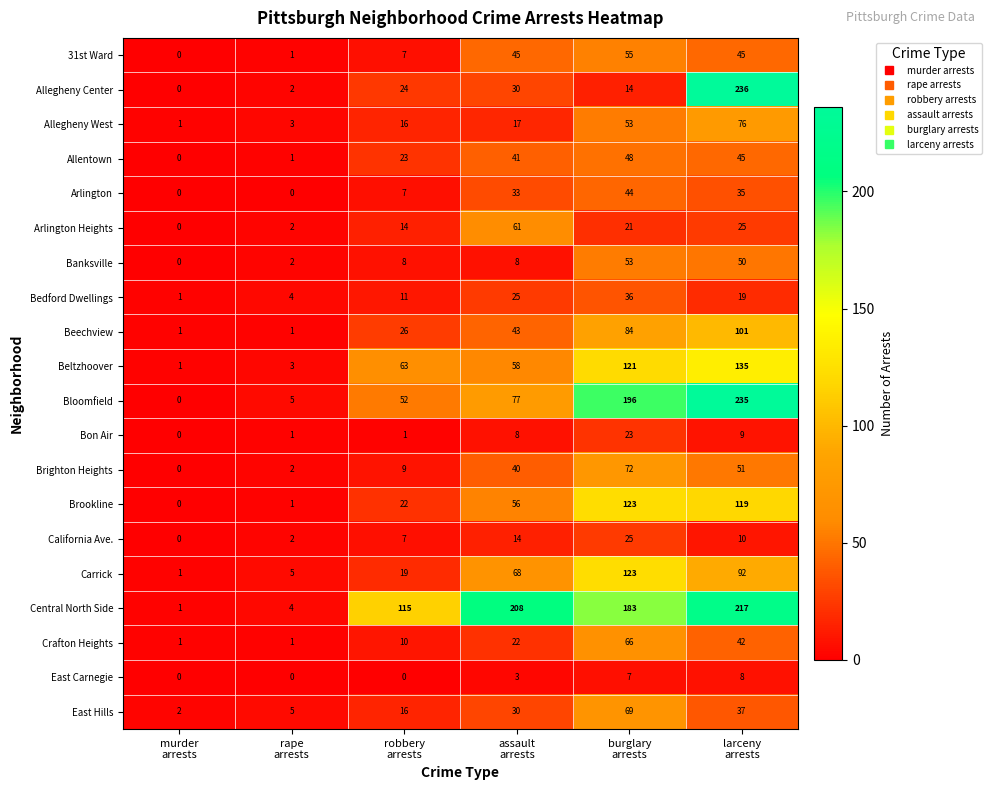

Which series changed the most between rape
arrests and larceny
arrests?

Allegheny Center